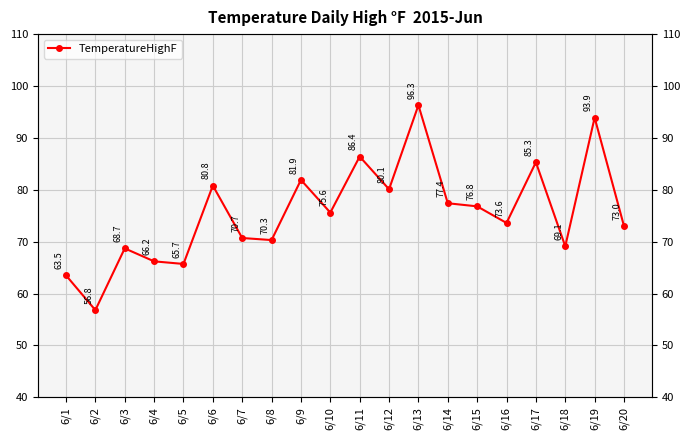

At which category does the chart reach its peak across all series?

6/13